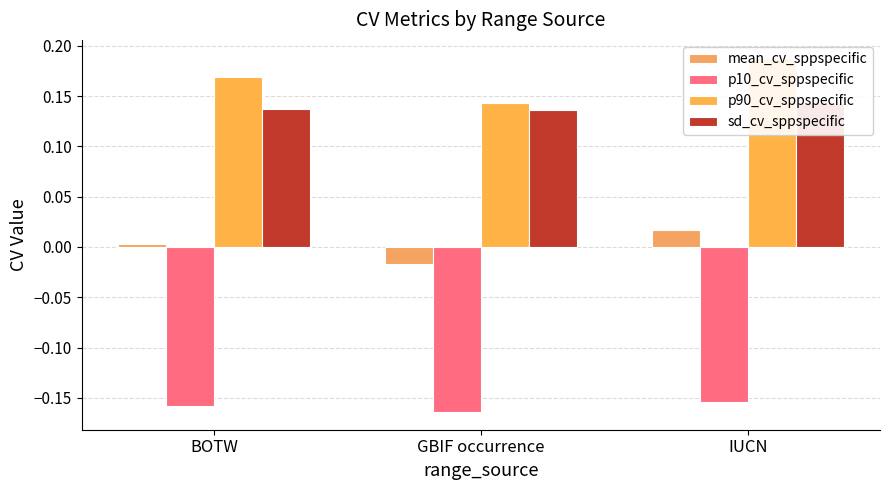

The value of p10_cv_sppspecific at BOTW is -0.2. True or false?

True